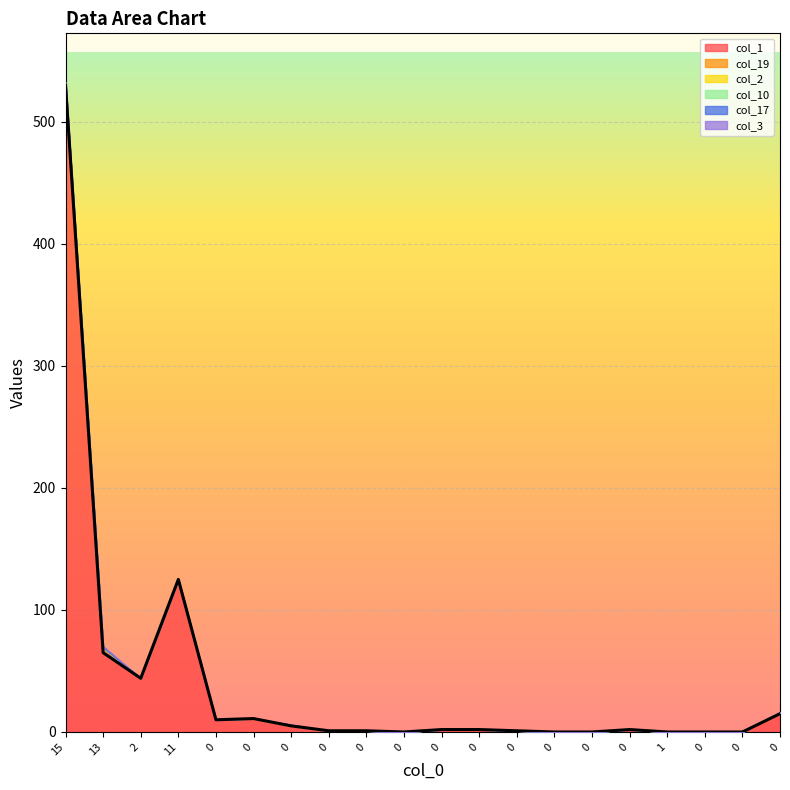

Does the chart display data point markers on the line(s)?

No